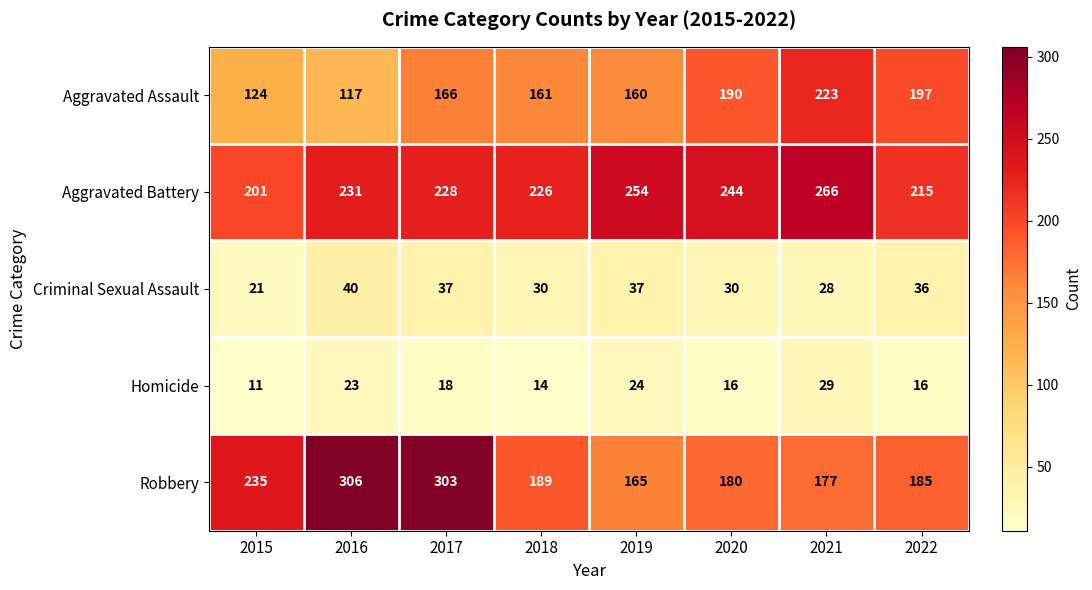

At which label is Homicide closest to 20?

2017